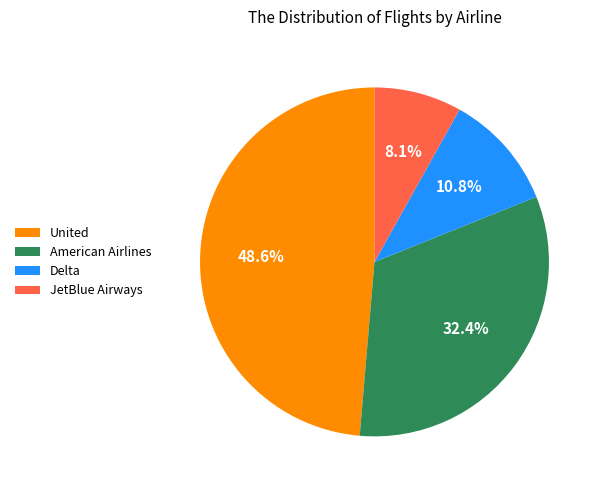

To the nearest percent, what is the combined percentage of Delta and JetBlue Airways?

19%